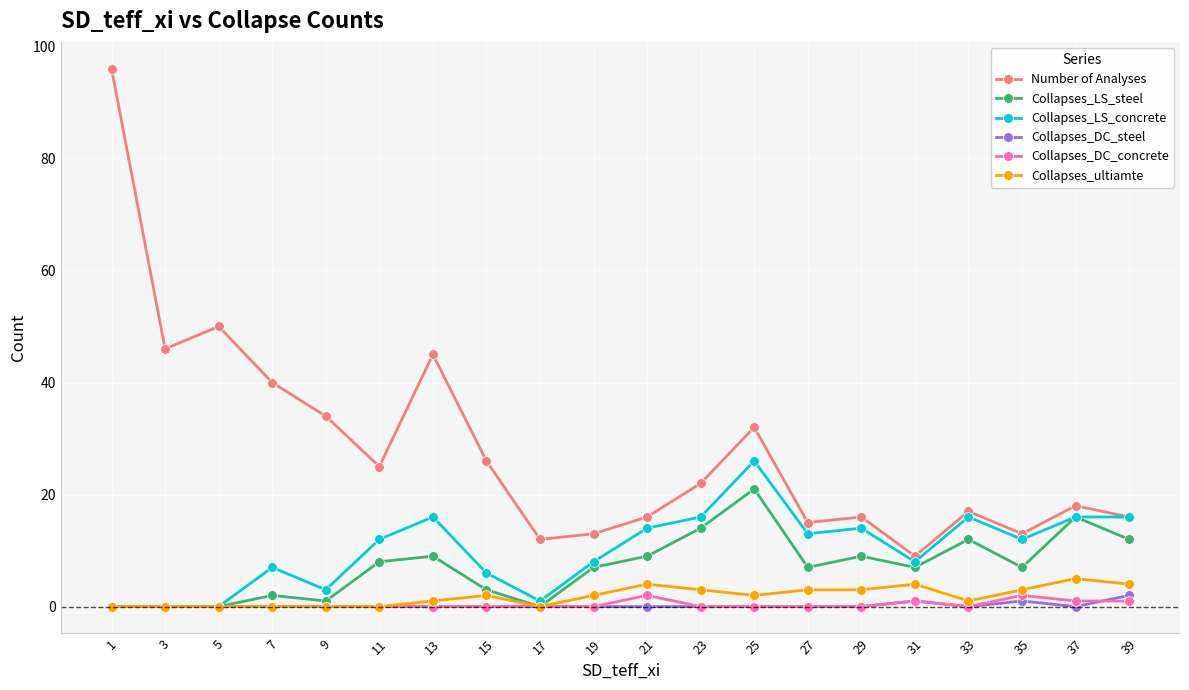

What is the value of the Collapses_LS_concrete point at the 18th from the left?

12